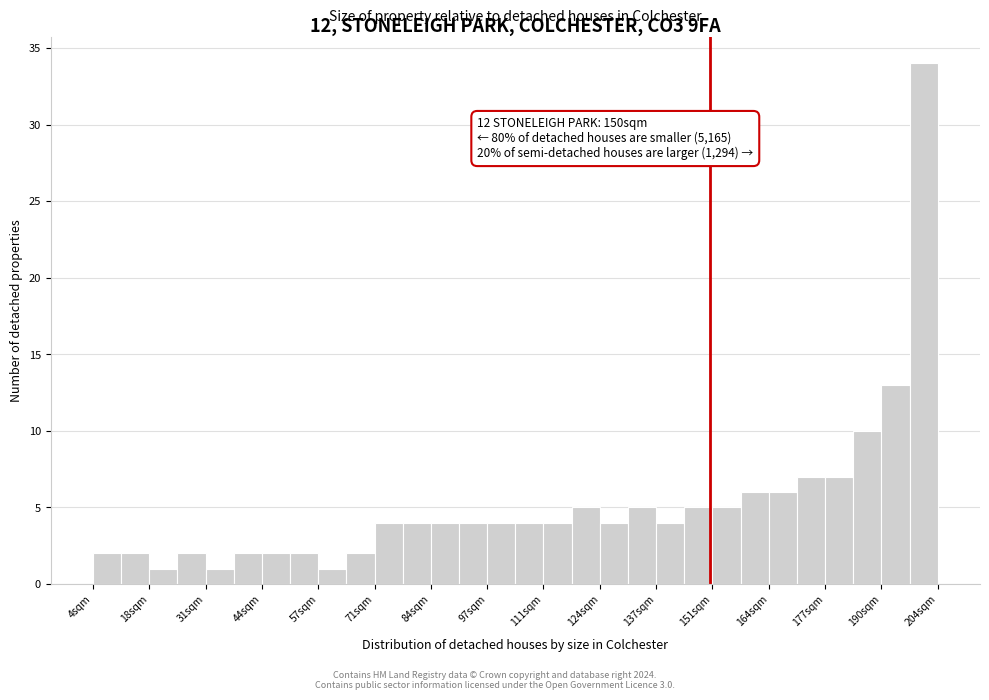

Read against the x-axis, roughly where is the centre of the tallest bar?

200